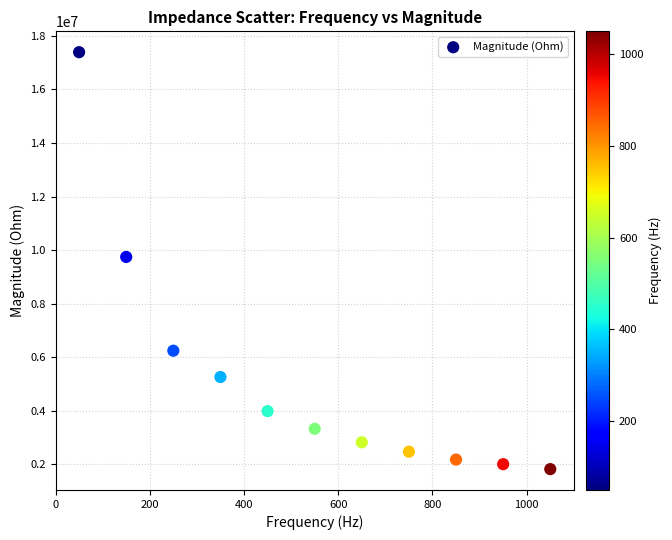

What is the average Y value?

5206286.2